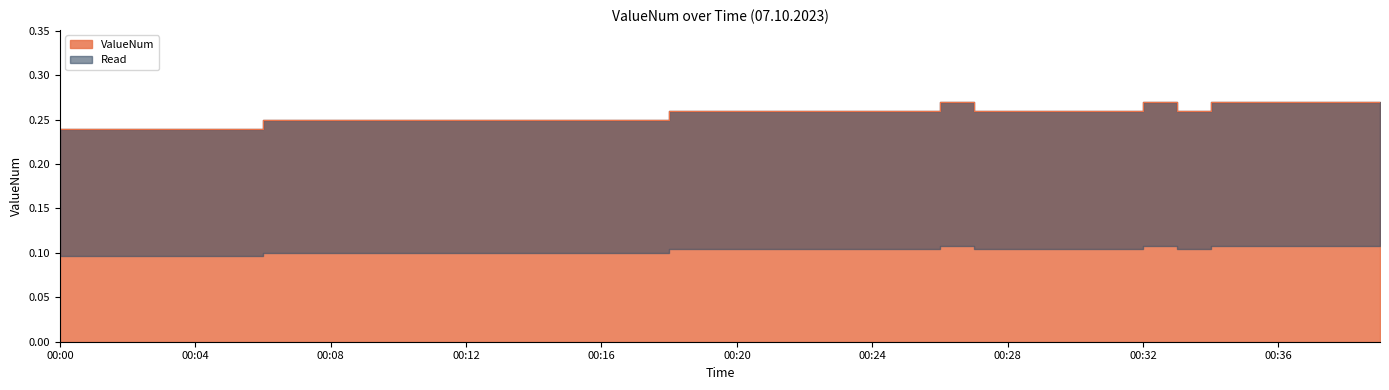

Rank the categories by value from highest to lowest.

00:26, 00:32, 00:34, 00:35, 00:36, 00:37, 00:38, 00:39, 00:18, 00:19, 00:20, 00:21, 00:22, 00:23, 00:24, 00:25, 00:27, 00:28, 00:29, 00:30, 00:31, 00:33, 00:06, 00:07, 00:08, 00:09, 00:10, 00:11, 00:12, 00:13, 00:14, 00:15, 00:16, 00:17, 00:00, 00:01, 00:02, 00:03, 00:04, 00:05